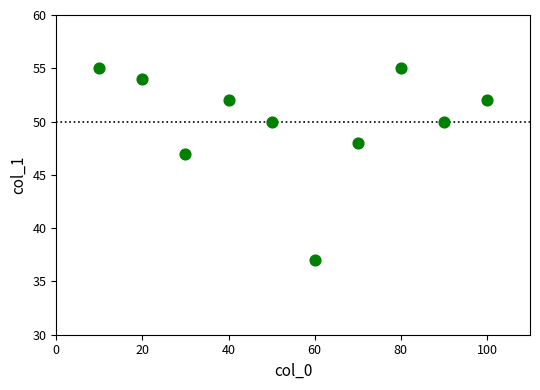

What Y value in the scatter plot is closest to 46?

47